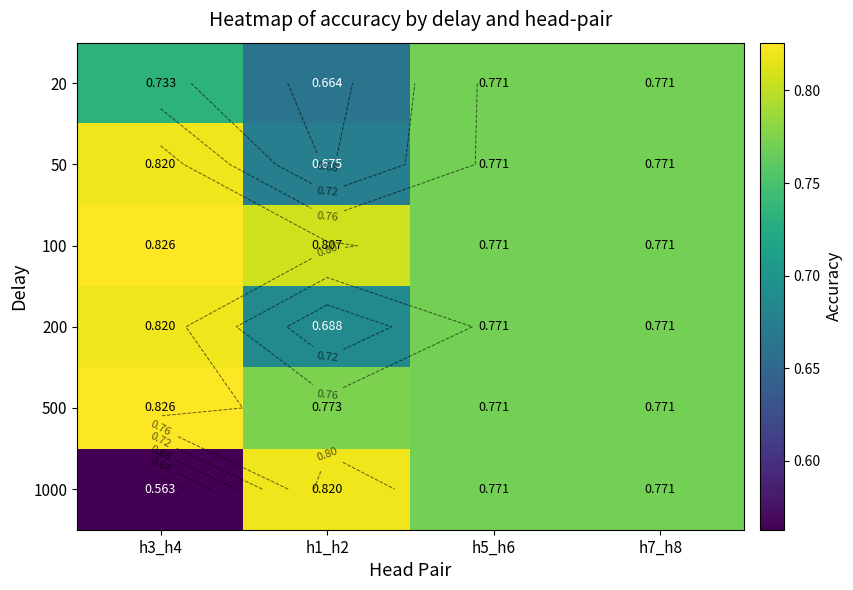

What is the sum of all 50 values?

3.0